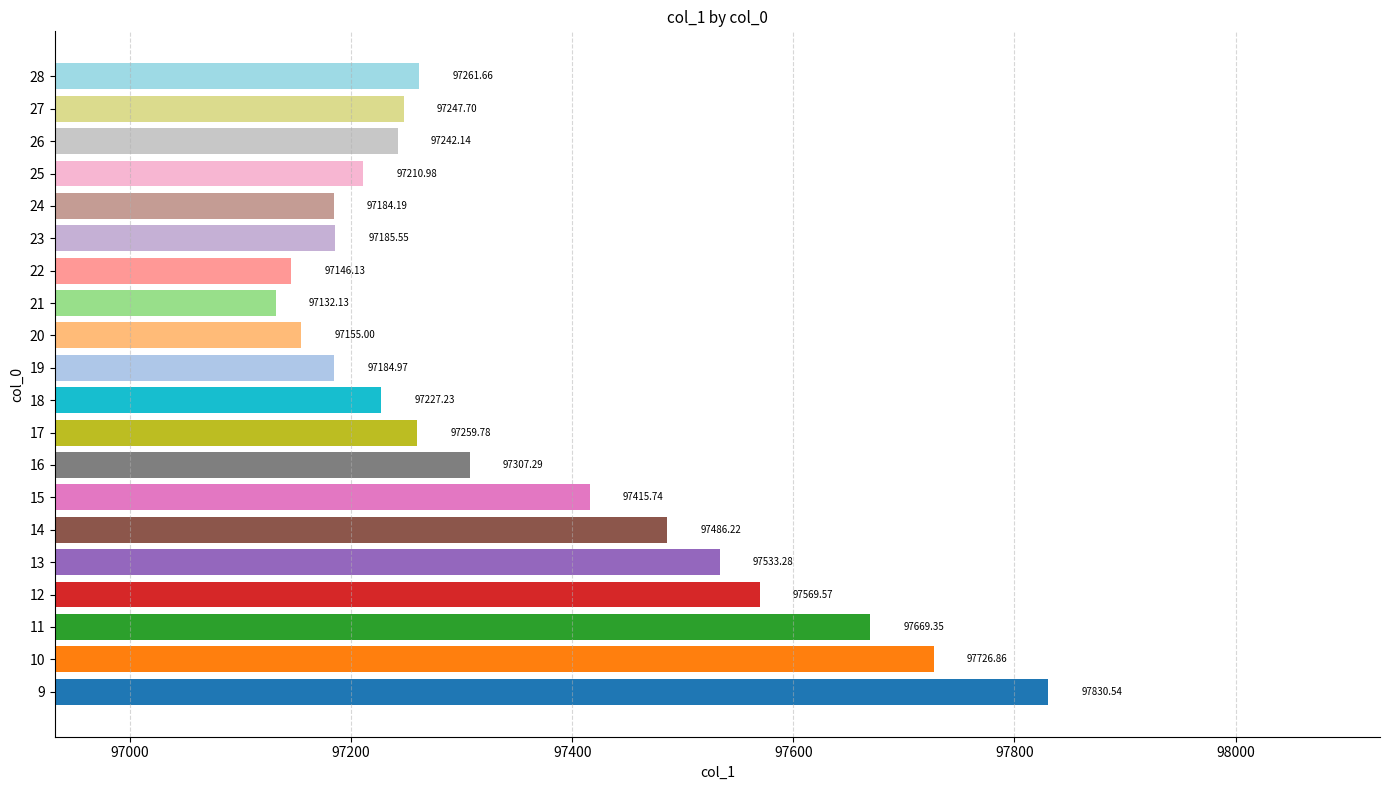

What is the sum of the values at 24 and 25?

194395.2